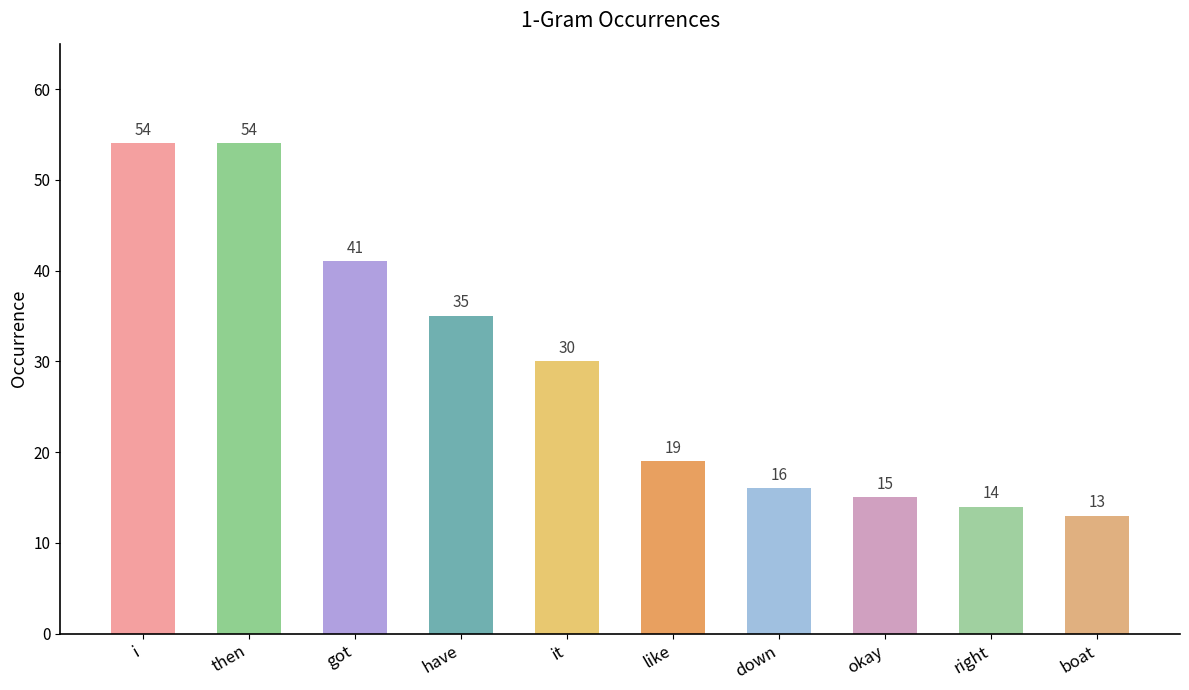

Does the chart contain stacked bars?

No